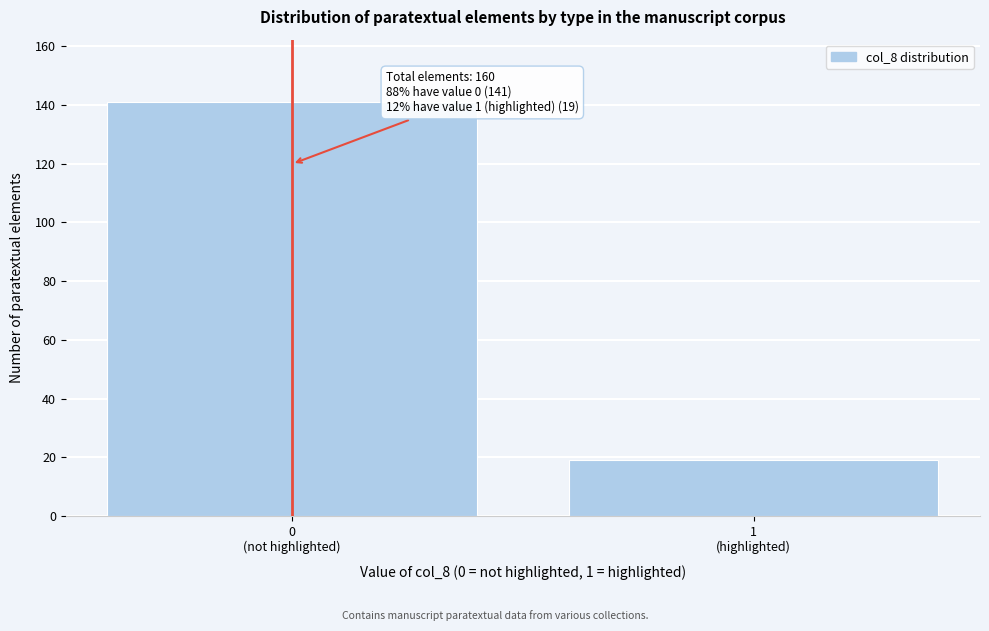

Reading left to right, what are all the values shown in this chart?

141	19